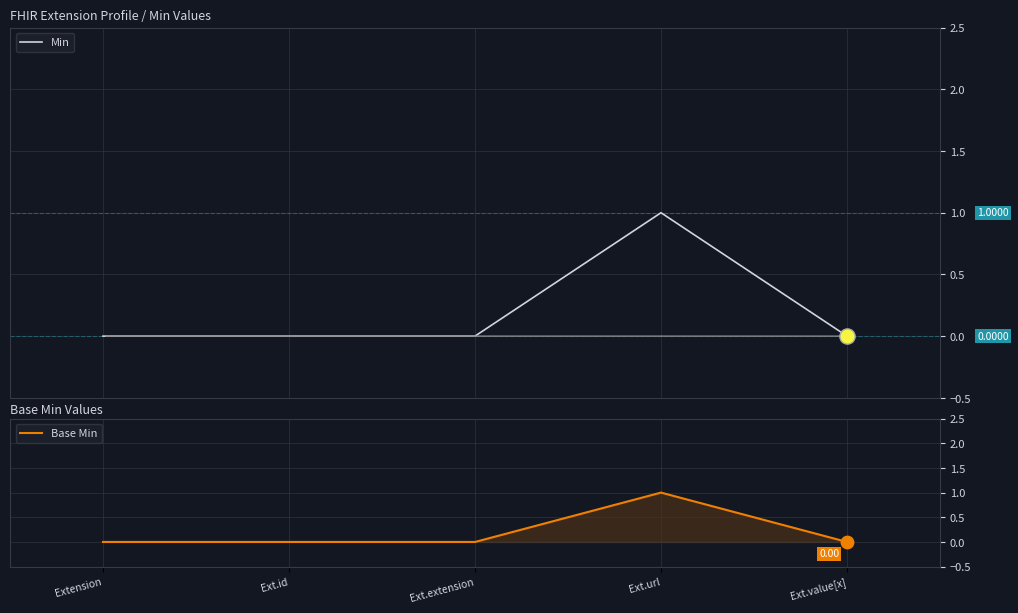

At which category is the sum across all series the highest?

Ext.url